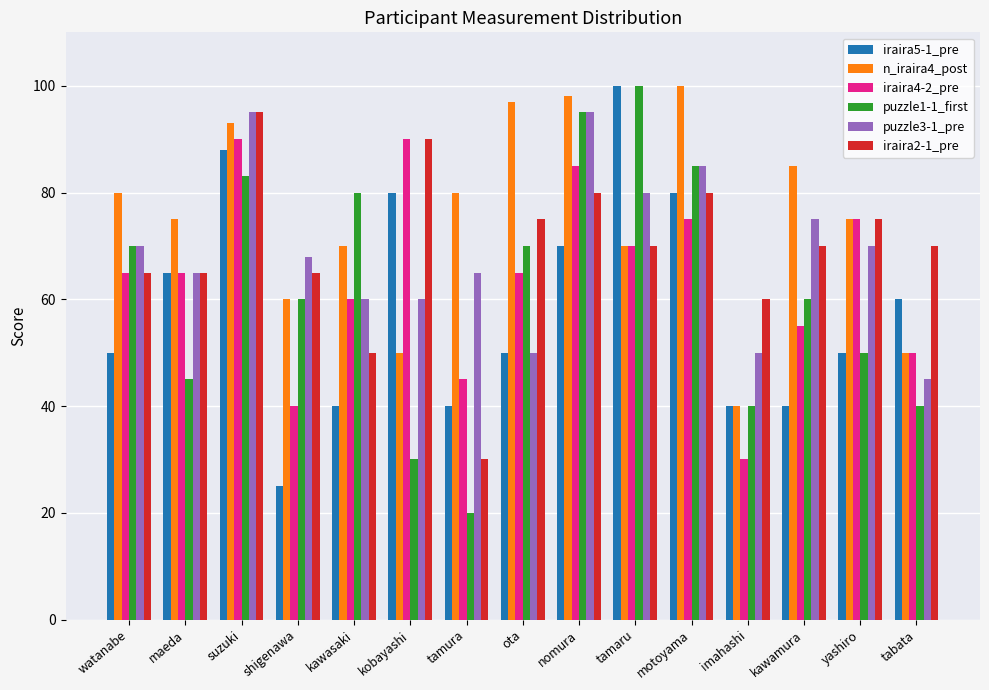

What is the difference between the puzzle1-1_first values at ota and maeda?

25